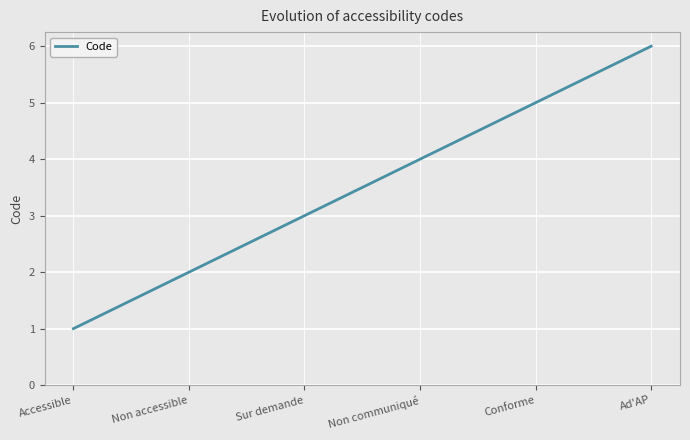

What is the average value?

4